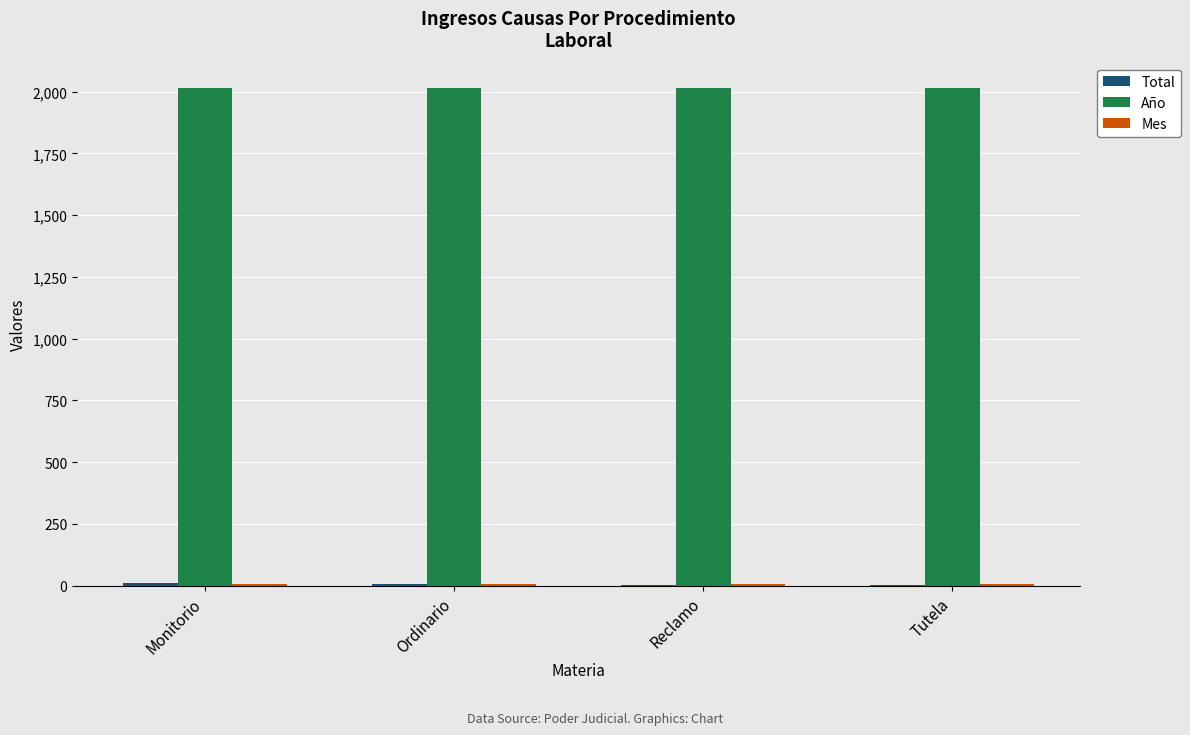

Is it true that Año equals 2017 at Tutela?

True